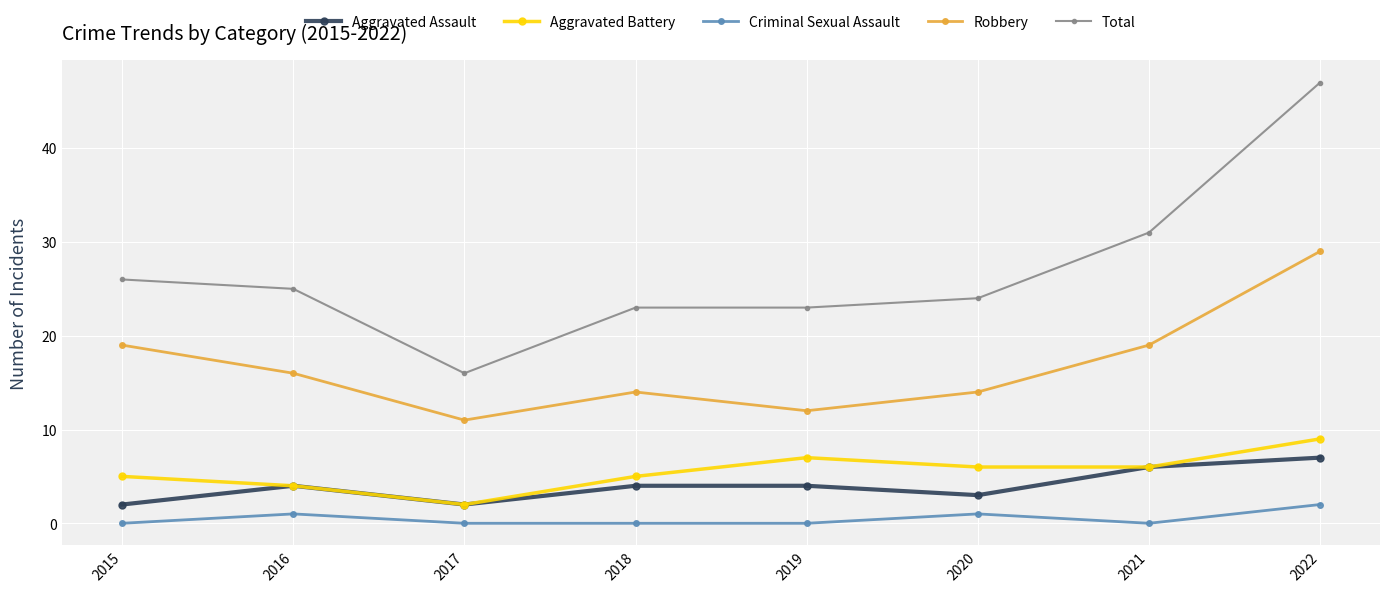

Which series has the largest range (max minus min)?

Total